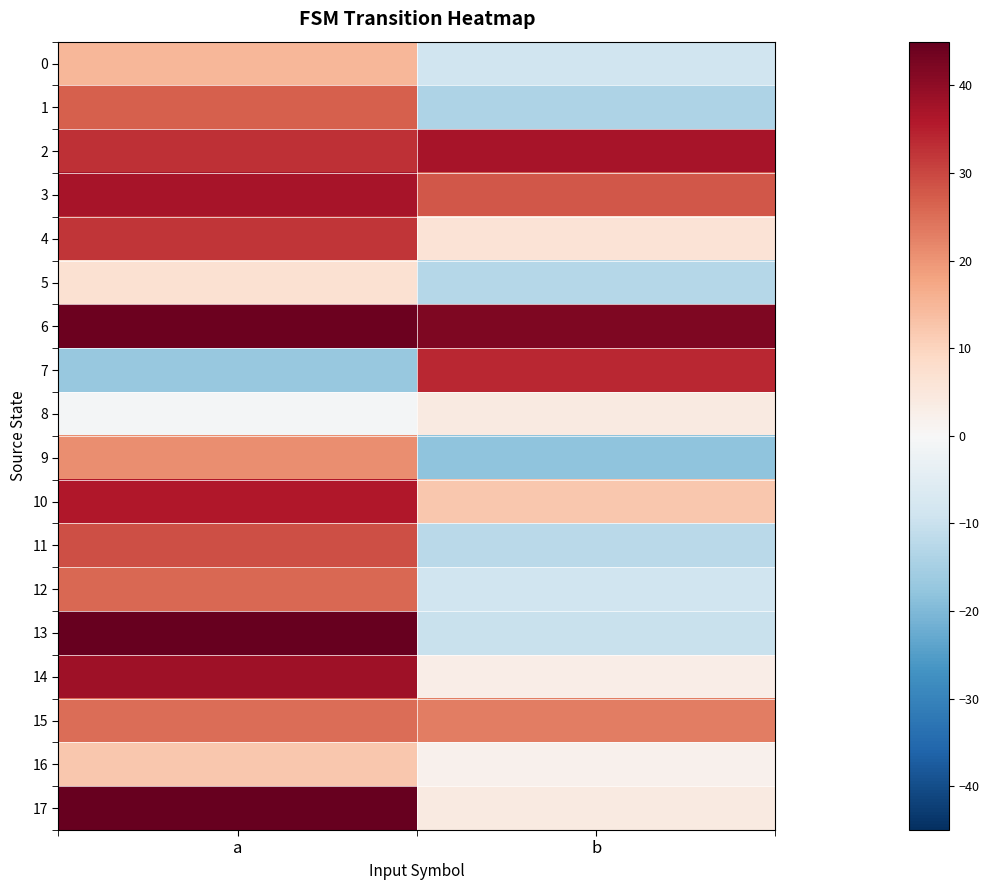

What is the smallest value displayed?

-18